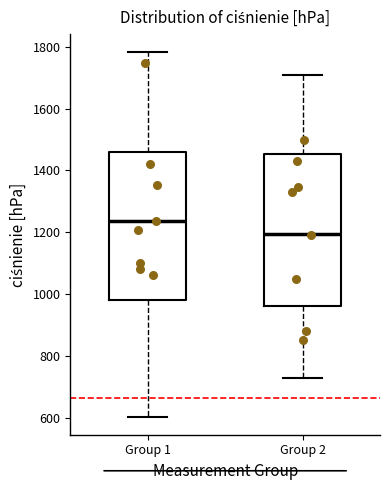

Reading left to right, read every box against the y-axis: the position of its median line, the range the box covers, and the ends of its whiskers. The values are not printed on the chart, so give them approximately, as read against the axis.

Group 1: median 1240, box 980 to 1460, whiskers 600 to 1780
Group 2: median 1200, box 960 to 1460, whiskers 740 to 1720